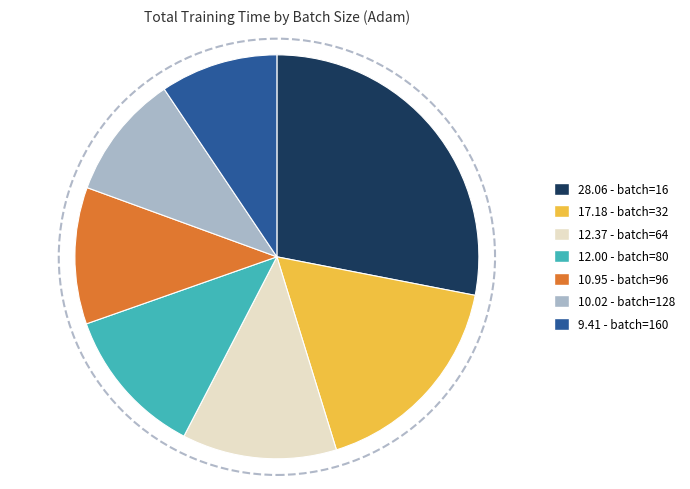

The 10.95 - batch=96 slice represents 11% of the pie. True or false?

True